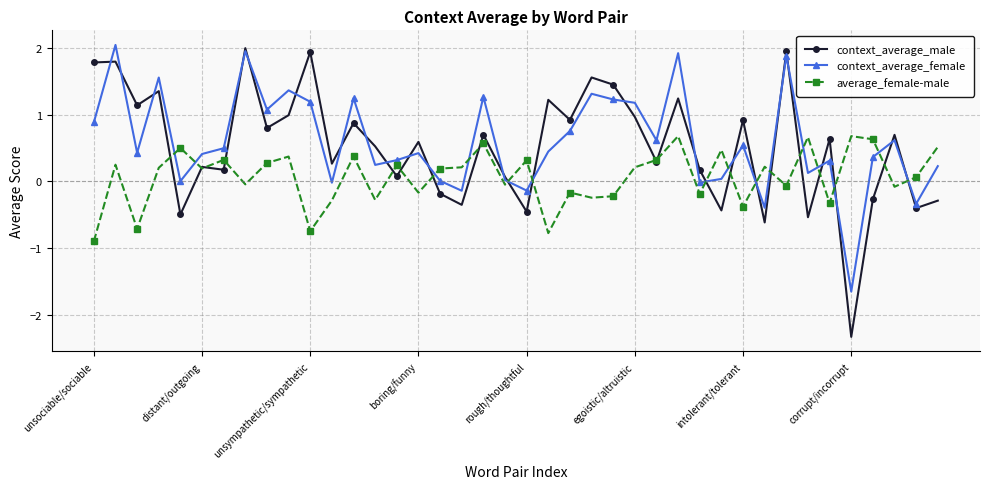

Which series has the widest spread of values?

context_average_male